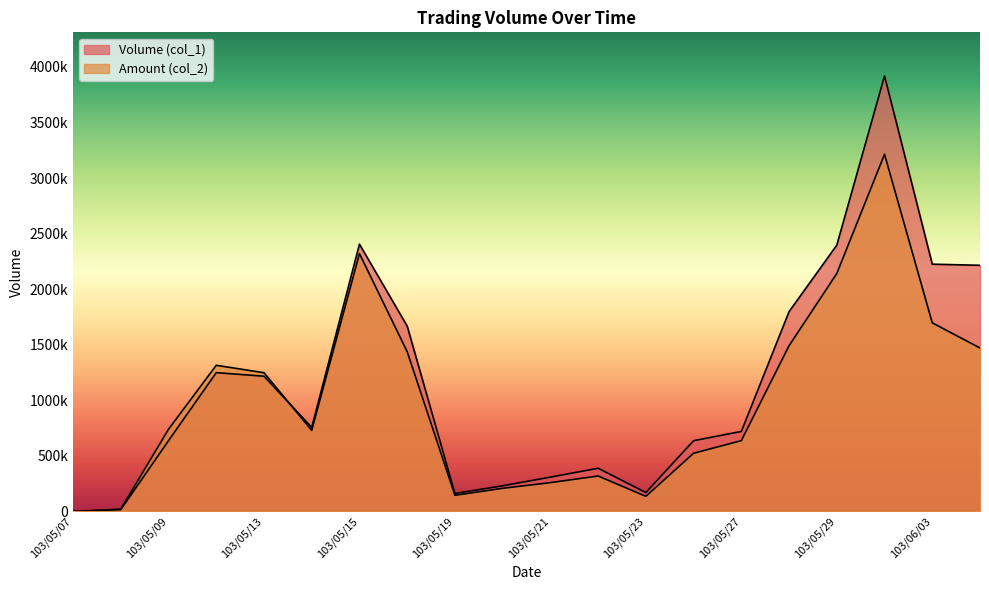

Reading left to right, extract all data points from this chart.

Volume (col_1): 103/05/07=0	103/05/08=17000	103/05/09=637000	103/05/12=1249000	103/05/13=1217000	103/05/14=756000	103/05/15=2405000	103/05/16=1668000	103/05/19=162000	103/05/20=231000	103/05/21=309000	103/05/22=389000	103/05/23=170000	103/05/26=637000	103/05/27=720000	103/05/28=1798000	103/05/29=2396000	103/05/30=3919000	103/06/03=2225000	103/06/04=2215000
Amount (col_2): 103/05/07=0	103/05/08=20800	103/05/09=739740	103/05/12=1315310	103/05/13=1248230	103/05/14=729870	103/05/15=2319900	103/05/16=1437610	103/05/19=145560	103/05/20=208490	103/05/21=259460	103/05/22=319230	103/05/23=136060	103/05/26=523840	103/05/27=637420	103/05/28=1491330	103/05/29=2141080	103/05/30=3213790	103/06/03=1697200	103/06/04=1470840